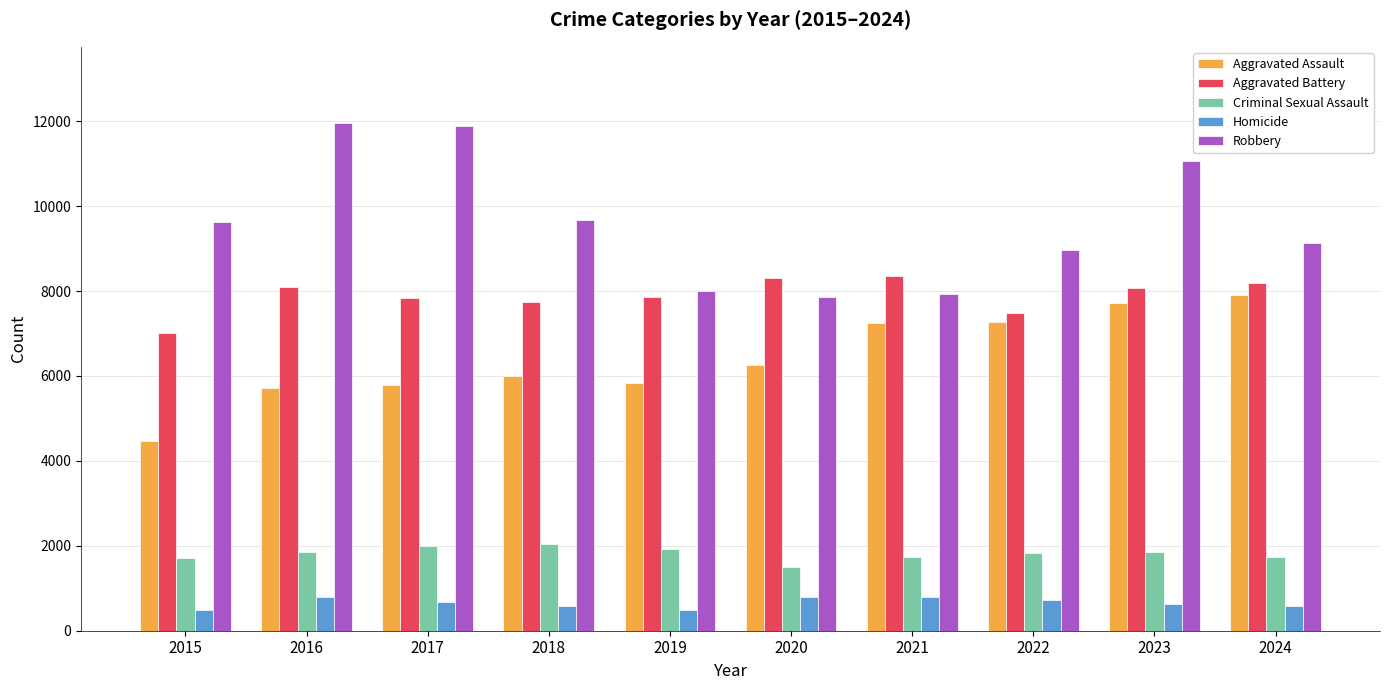

How many bars are there in each group?

5